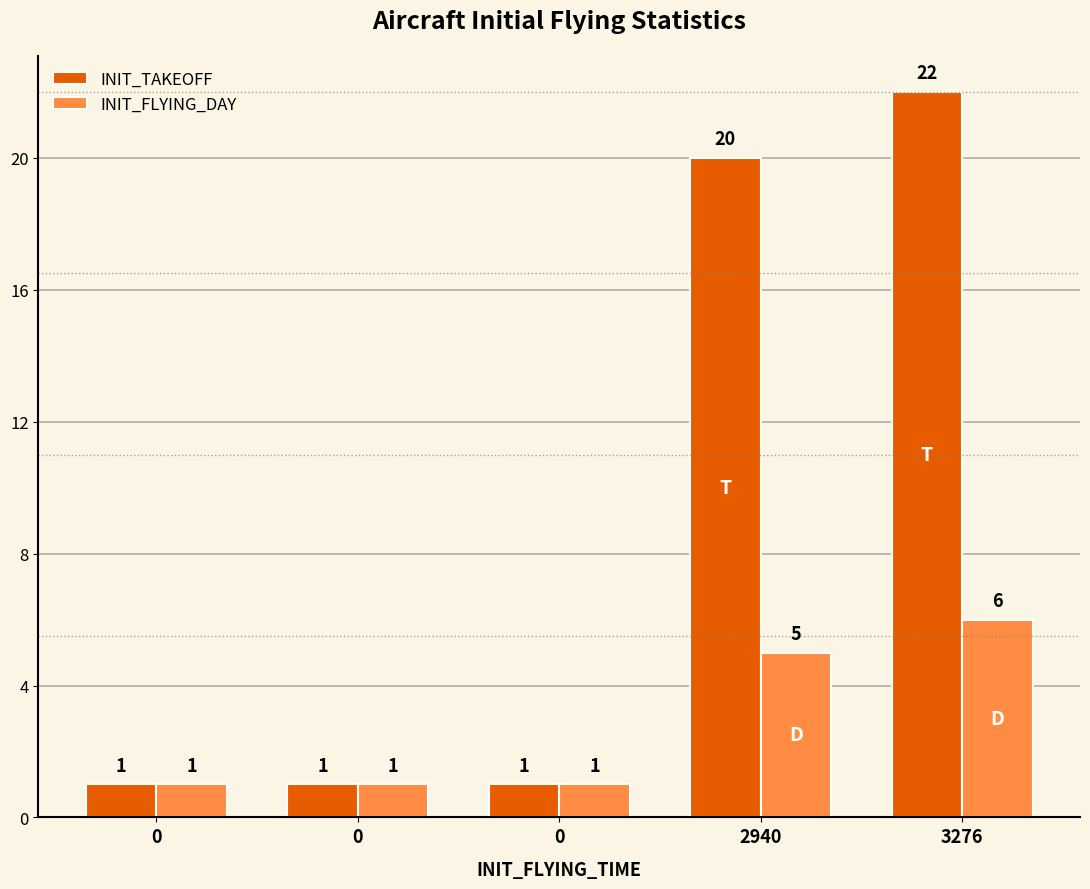

How many distinct data groups are displayed?

2